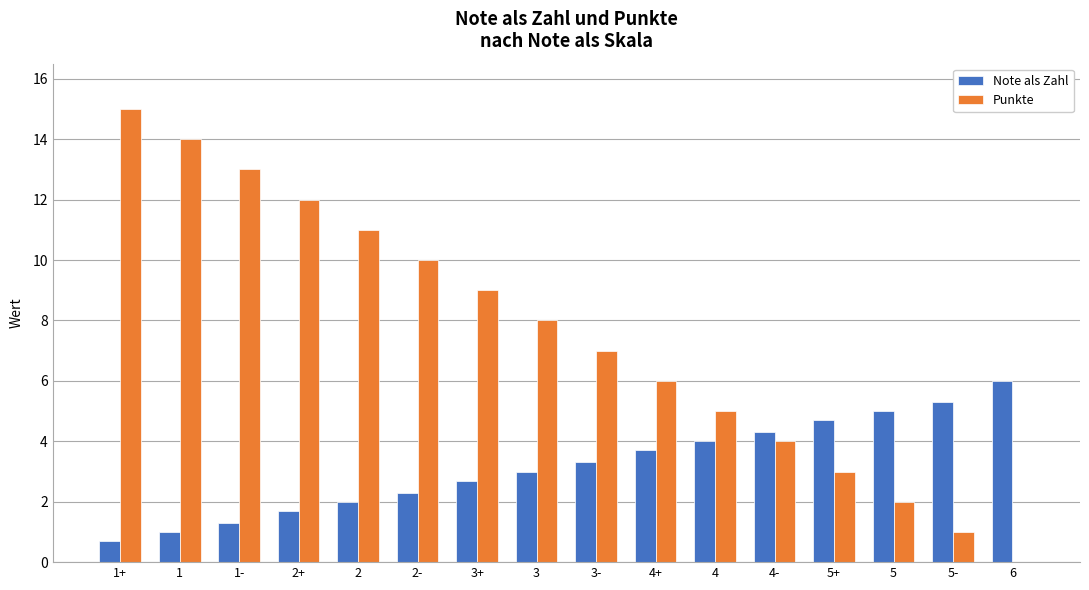

At which category is the sum across all series the highest?

1+